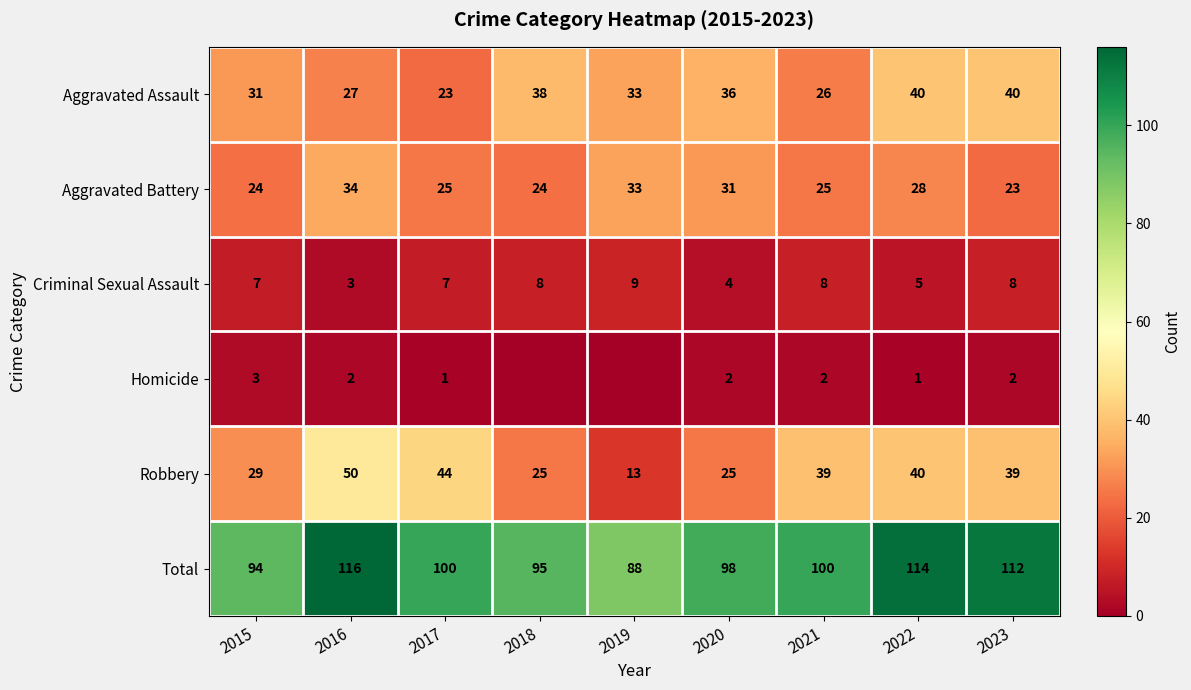

What is the difference between the second highest and second lowest values in the Aggravated Battery series?

9